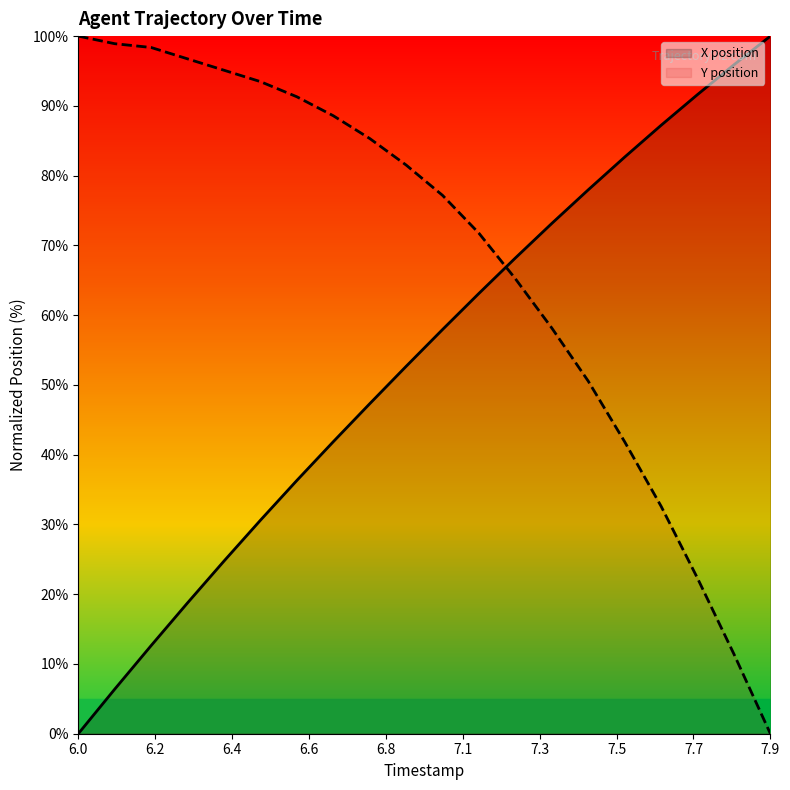

What is the value of the Y position point at the 1st from the left?

100.0